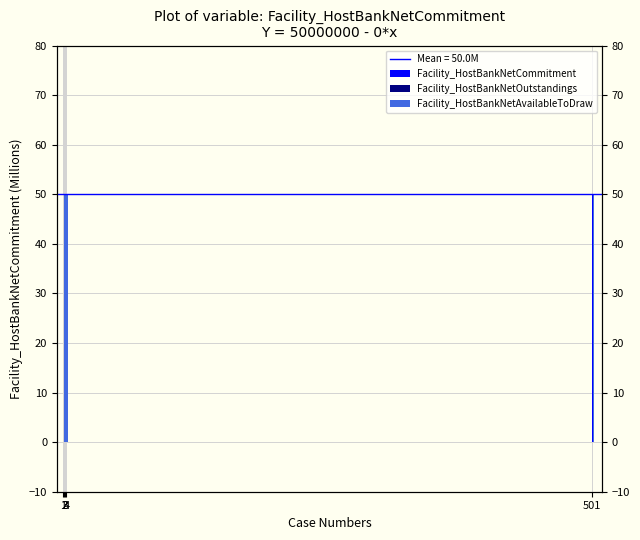

Which series has the largest total across all categories?

Facility_HostBankNetCommitment